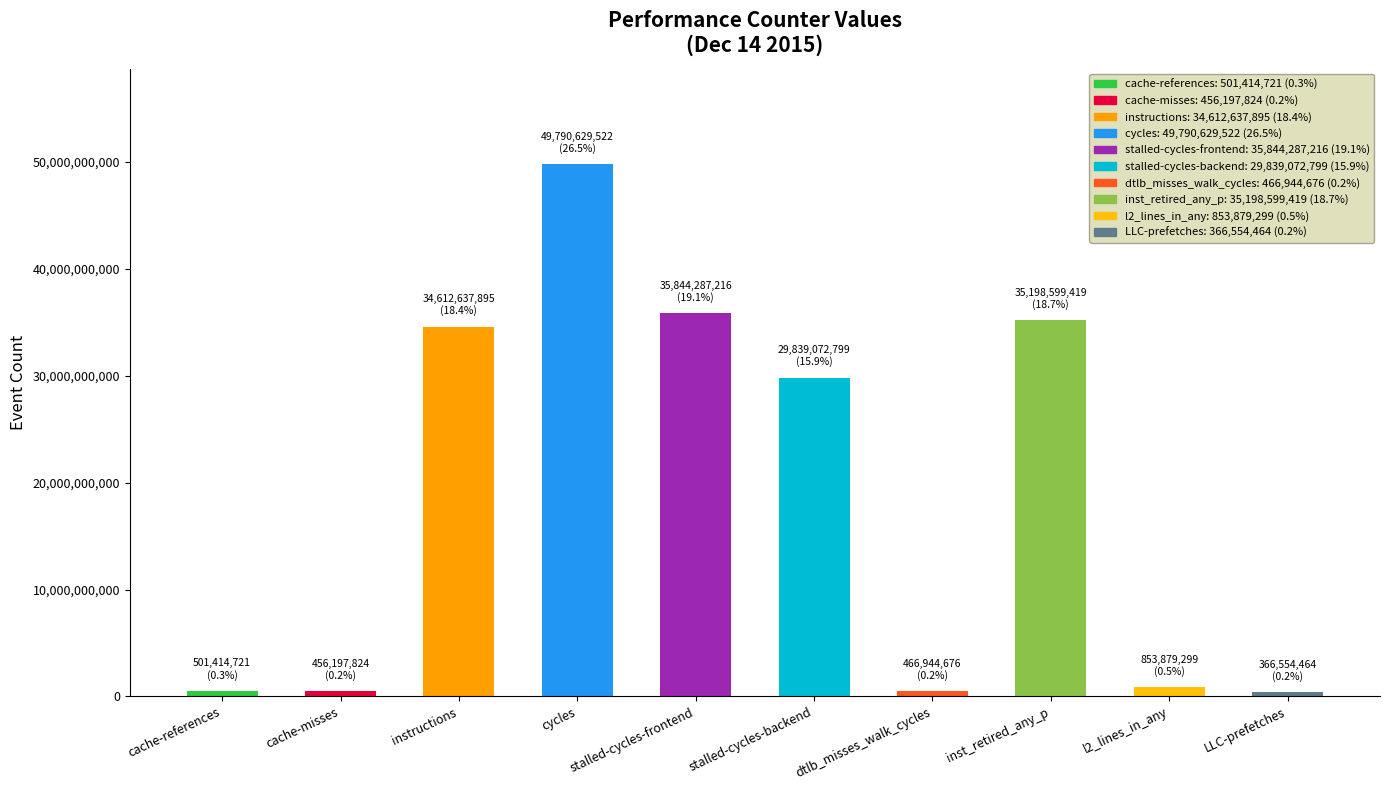

How many bars are there in total?

10